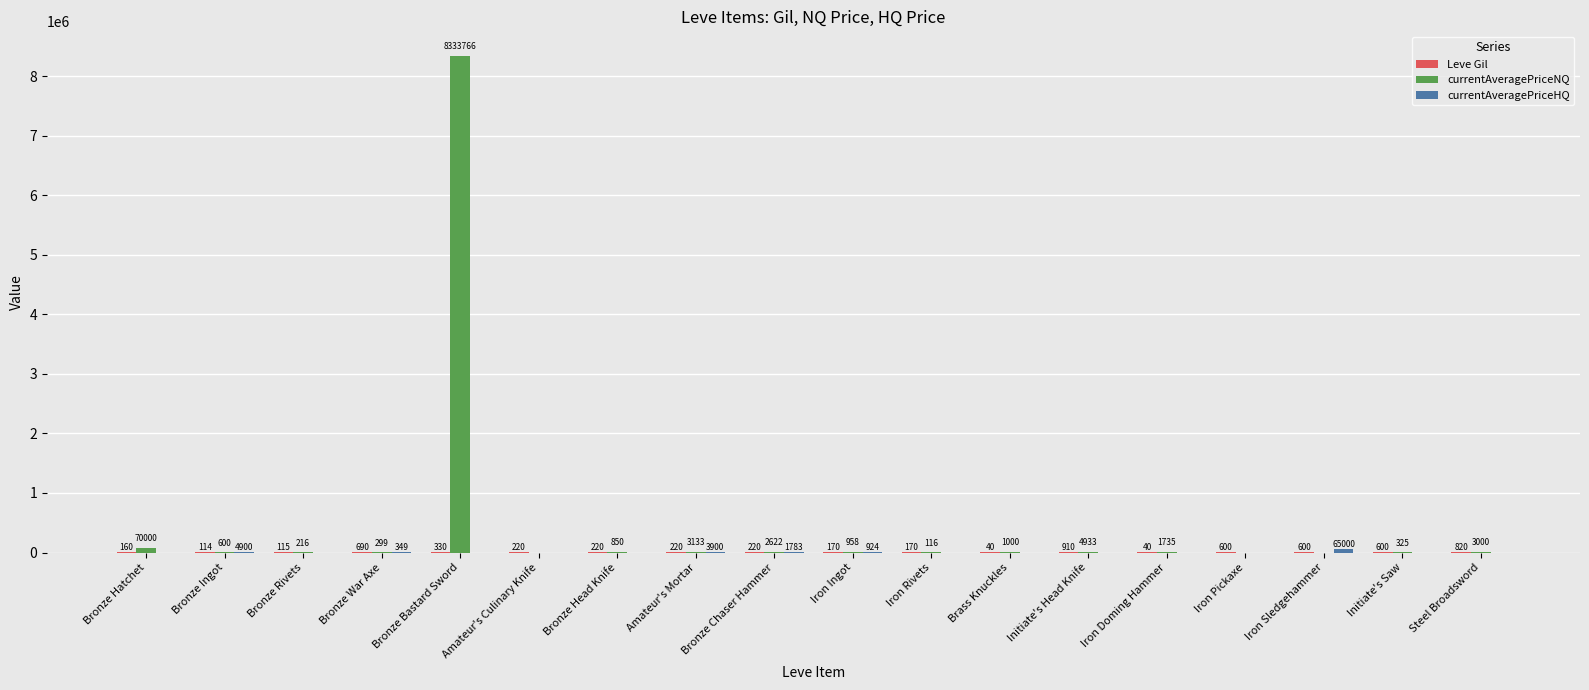

Count the number of data series in this chart.

3